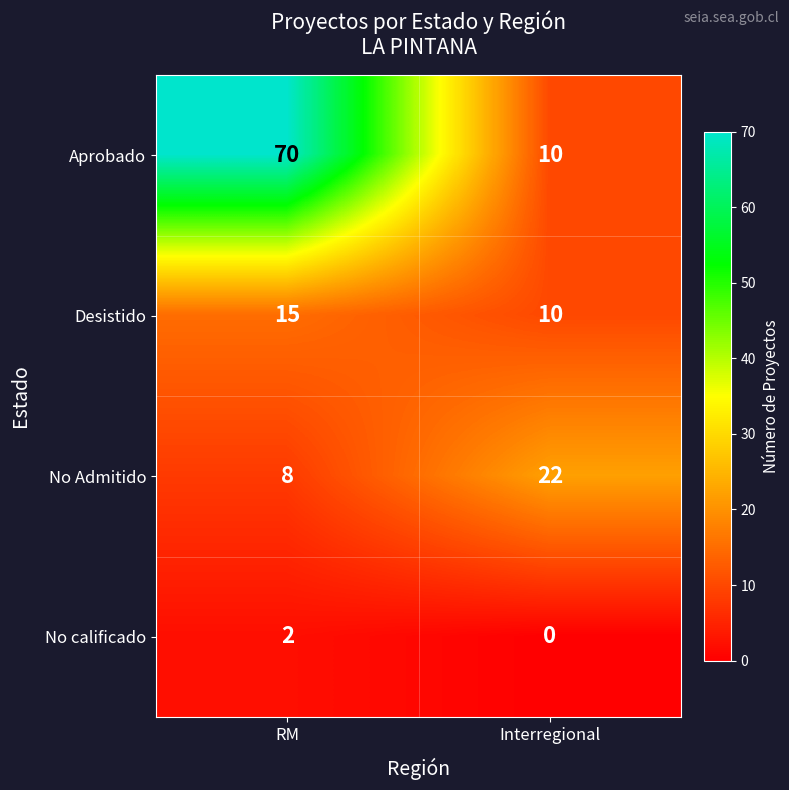

Which series changed the most between RM and Interregional?

Aprobado